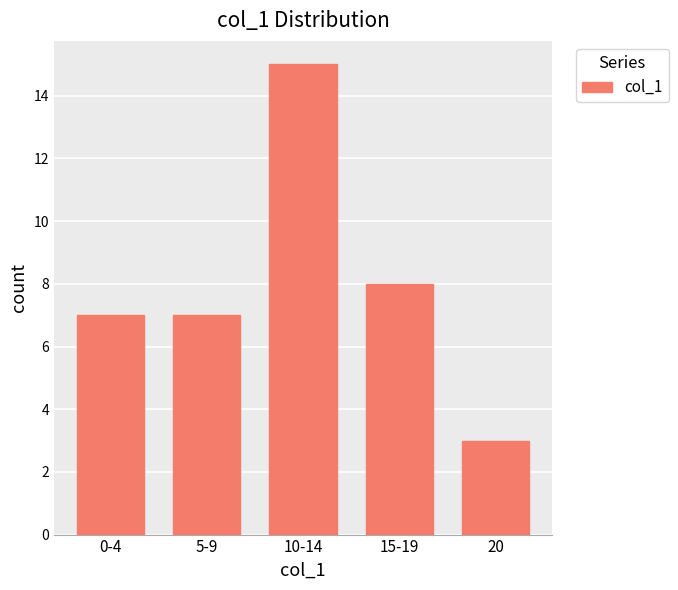

What is the maximum value shown in the chart?

15